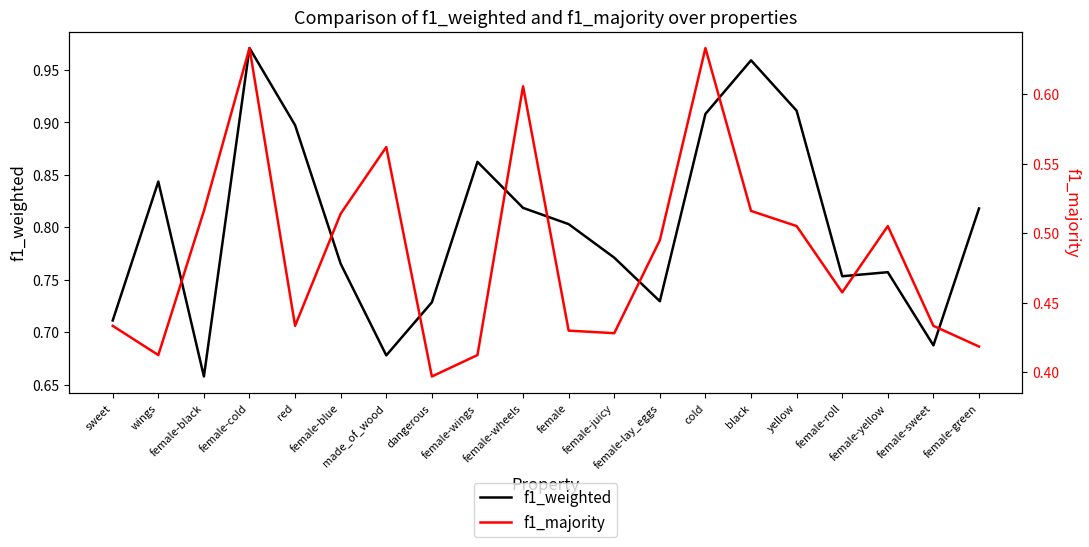

Reading right to left, what are all the values shown in this chart?

f1_weighted: female-green=0.8	female-sweet=0.7	female-yellow=0.8	female-roll=0.8	yellow=0.9	black=1.0	cold=0.9	female-lay_eggs=0.7	female-juicy=0.8	female=0.8	female-wheels=0.8	female-wings=0.9	dangerous=0.7	made_of_wood=0.7	female-blue=0.8	red=0.9	female-cold=1.0	female-black=0.7	wings=0.8	sweet=0.7
f1_majority: female-green=0.4	female-sweet=0.4	female-yellow=0.5	female-roll=0.5	yellow=0.5	black=0.5	cold=0.6	female-lay_eggs=0.5	female-juicy=0.4	female=0.4	female-wheels=0.6	female-wings=0.4	dangerous=0.4	made_of_wood=0.6	female-blue=0.5	red=0.4	female-cold=0.6	female-black=0.5	wings=0.4	sweet=0.4